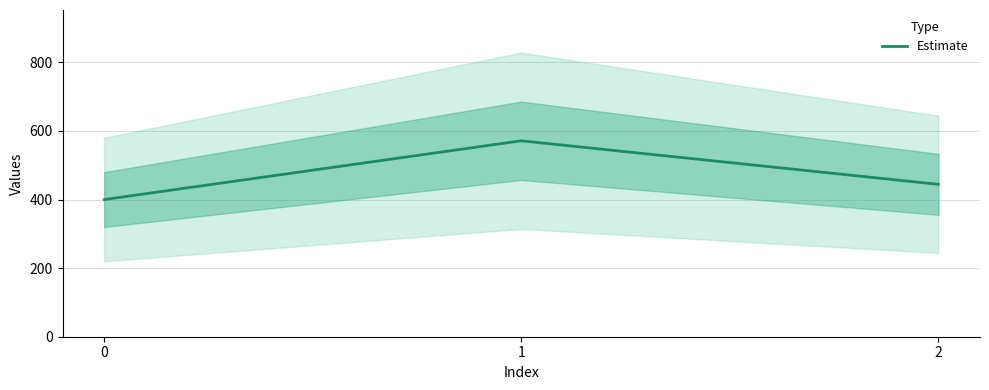

How many categories are shown in the chart?

3